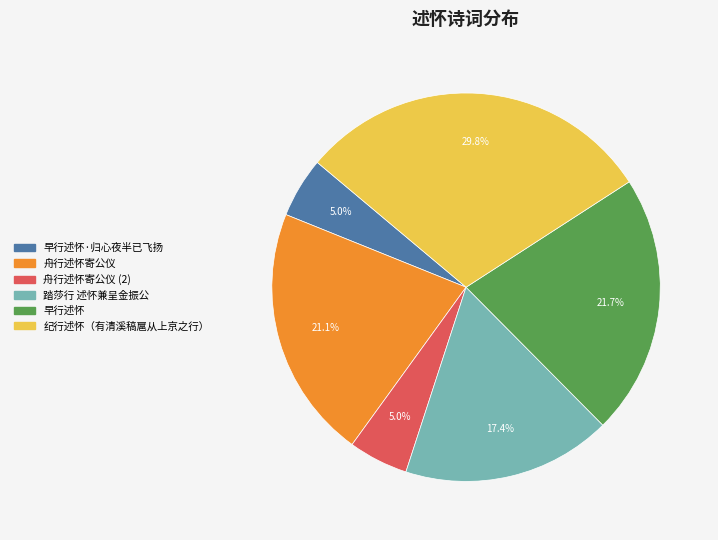

Does any single category account for the majority?

No